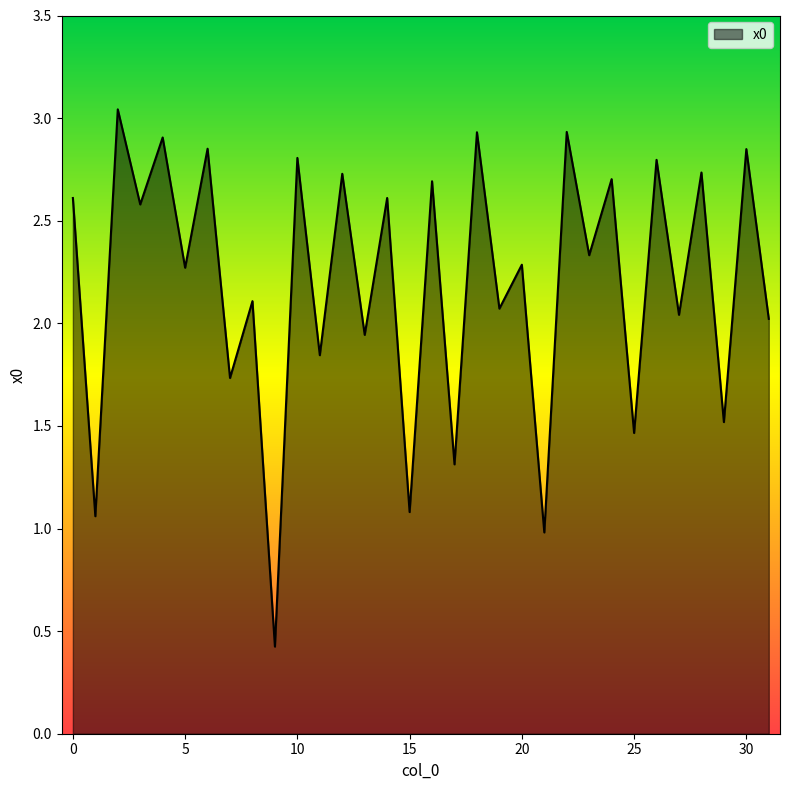

What is the difference between the maximum and minimum values?

2.6